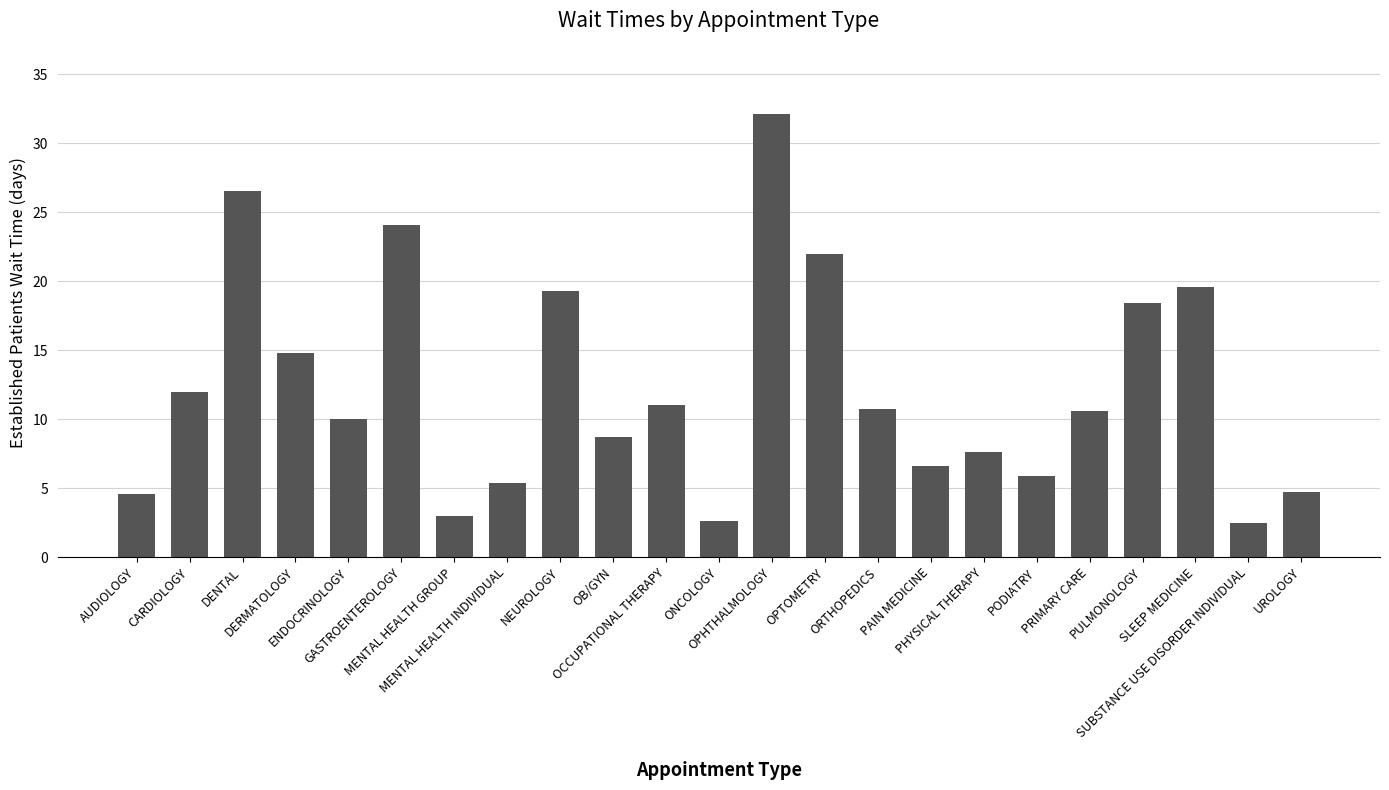

Approximately how many times larger is the value at DENTAL compared to PRIMARY CARE?

2.5